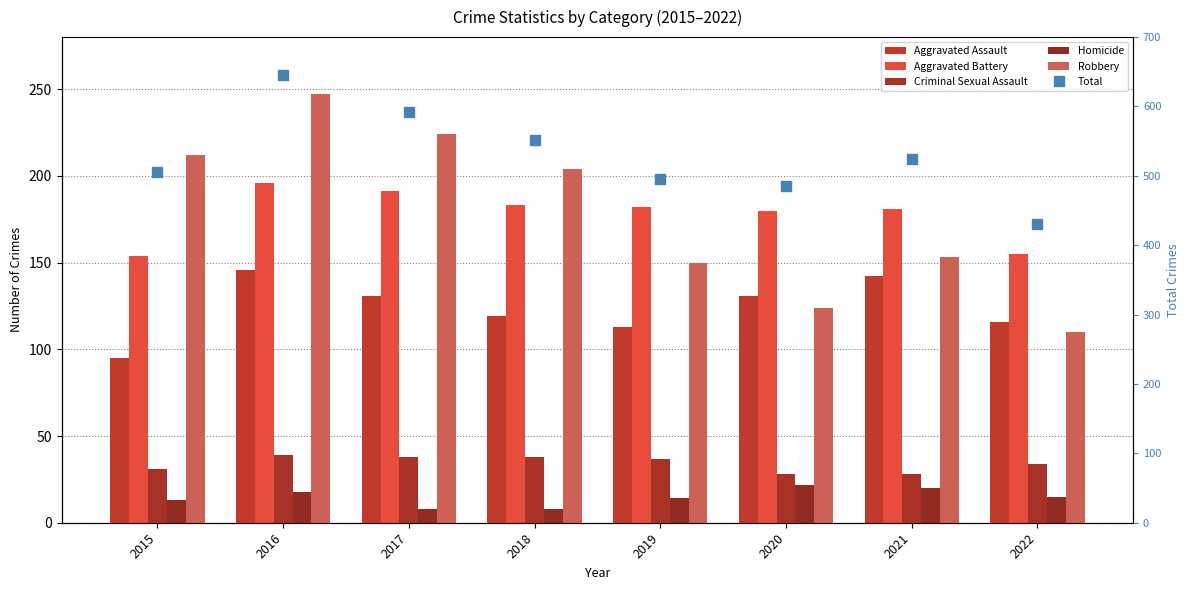

At which label is Criminal Sexual Assault closest to 33?

2022